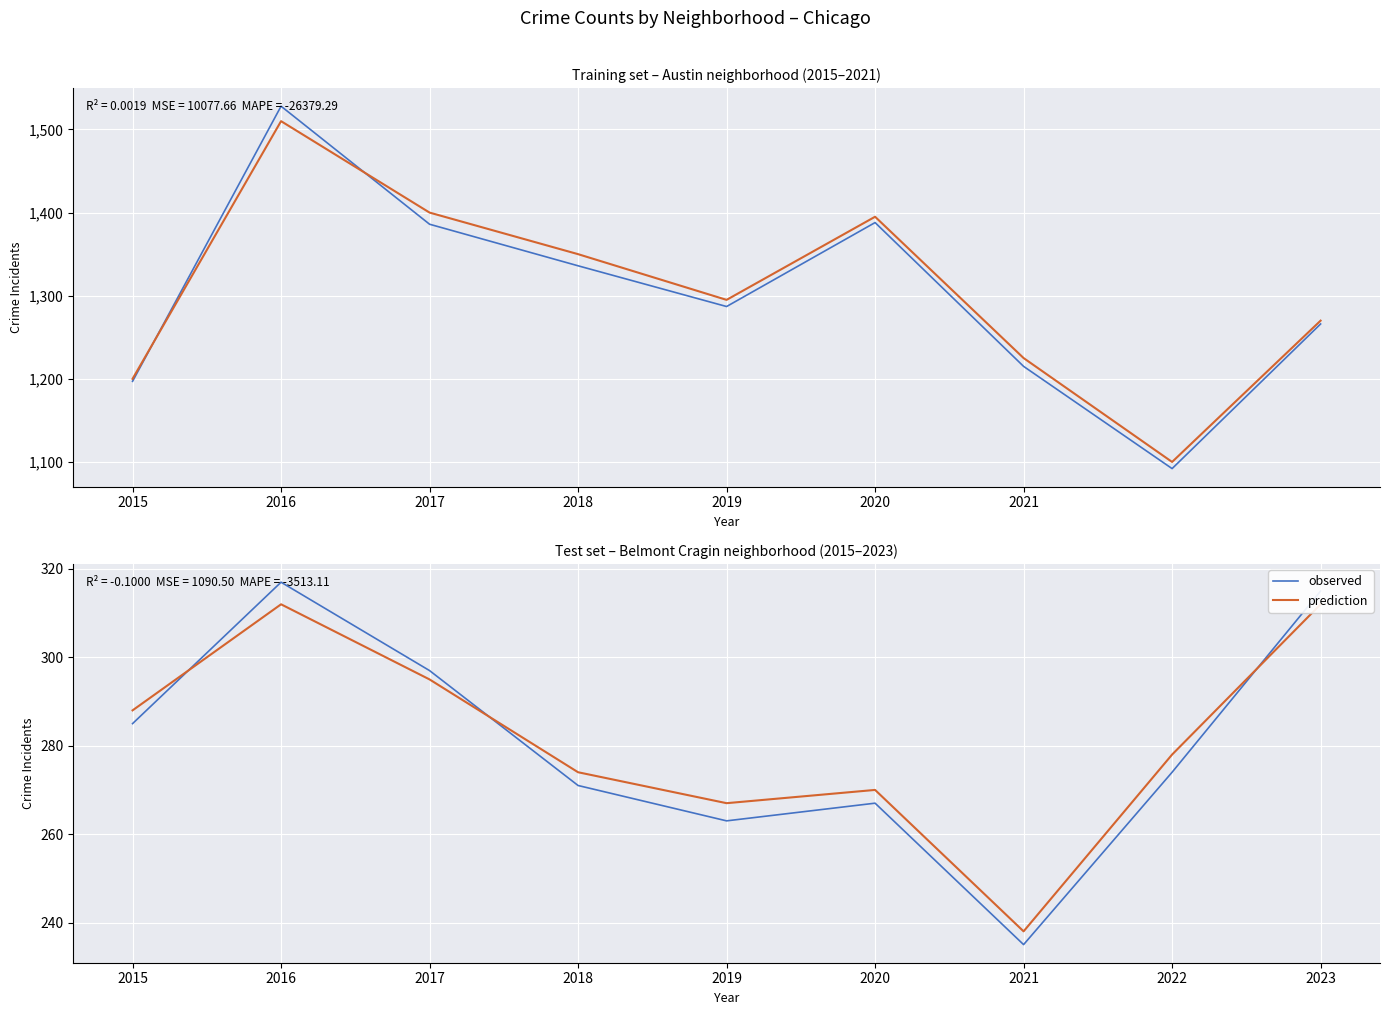

Reading right to left, what are all the values shown in this chart?

observed: 315	274	235	267	263	271	297	317	285
prediction: 312	278	238	270	267	274	295	312	288